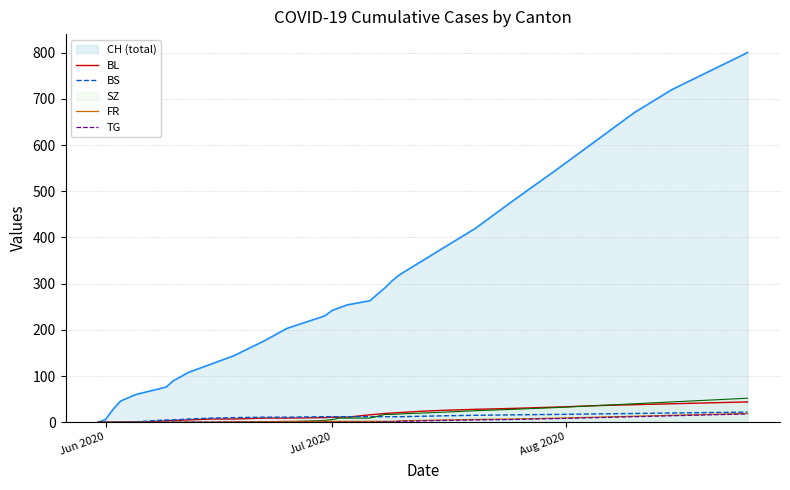

Which series has the largest range (max minus min)?

CH (total)